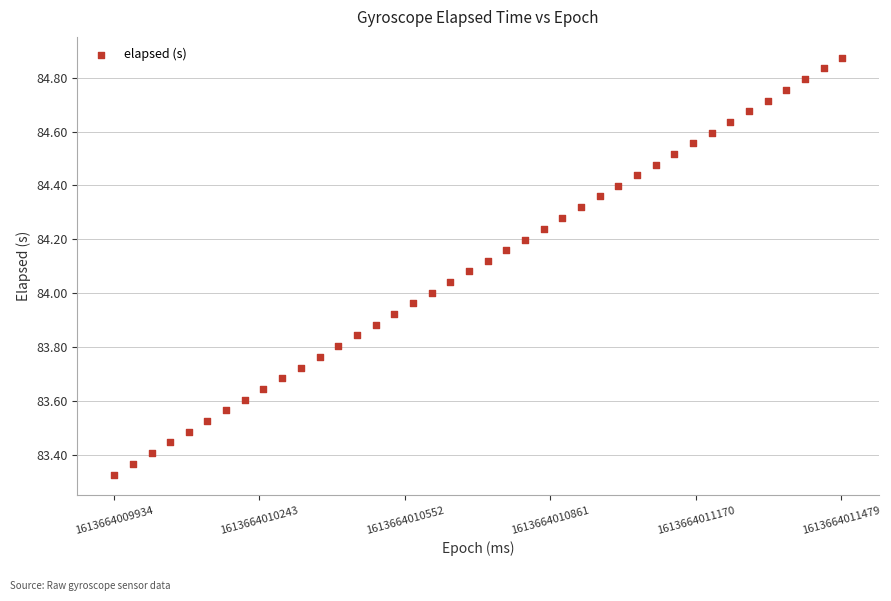

What is the range of Y values (max minus min)?

1.5